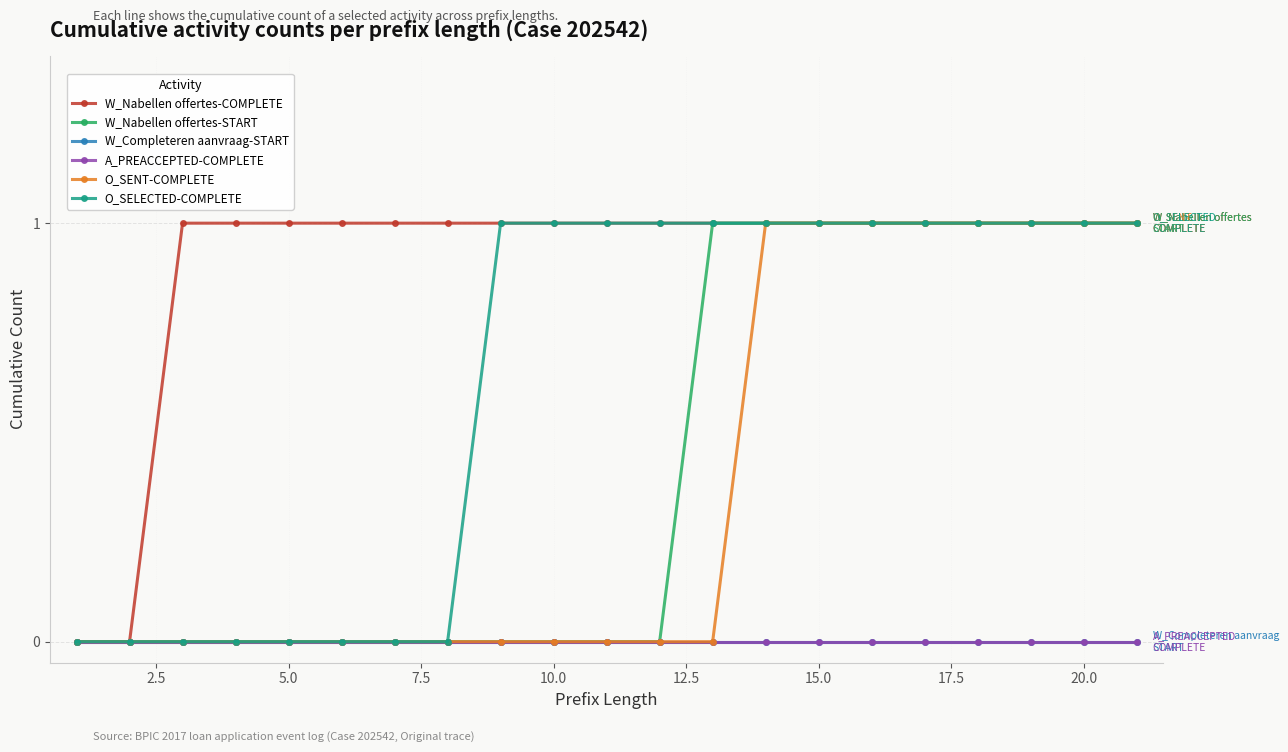

What is the greatest value displayed?

1